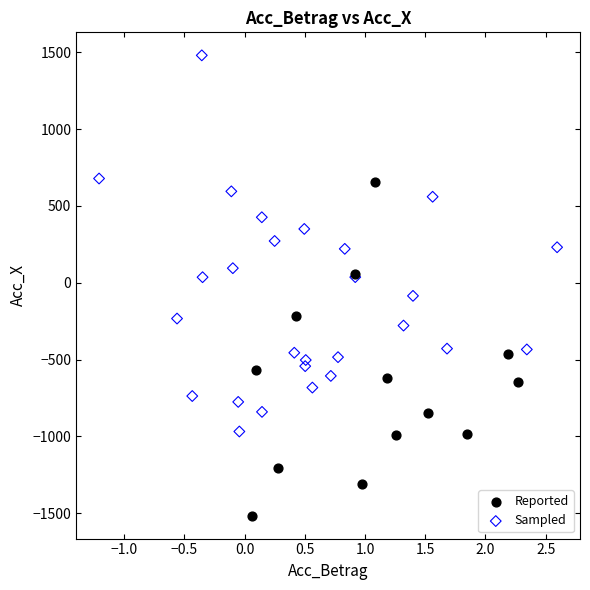

Which series reaches the minimum Y coordinate?

Reported